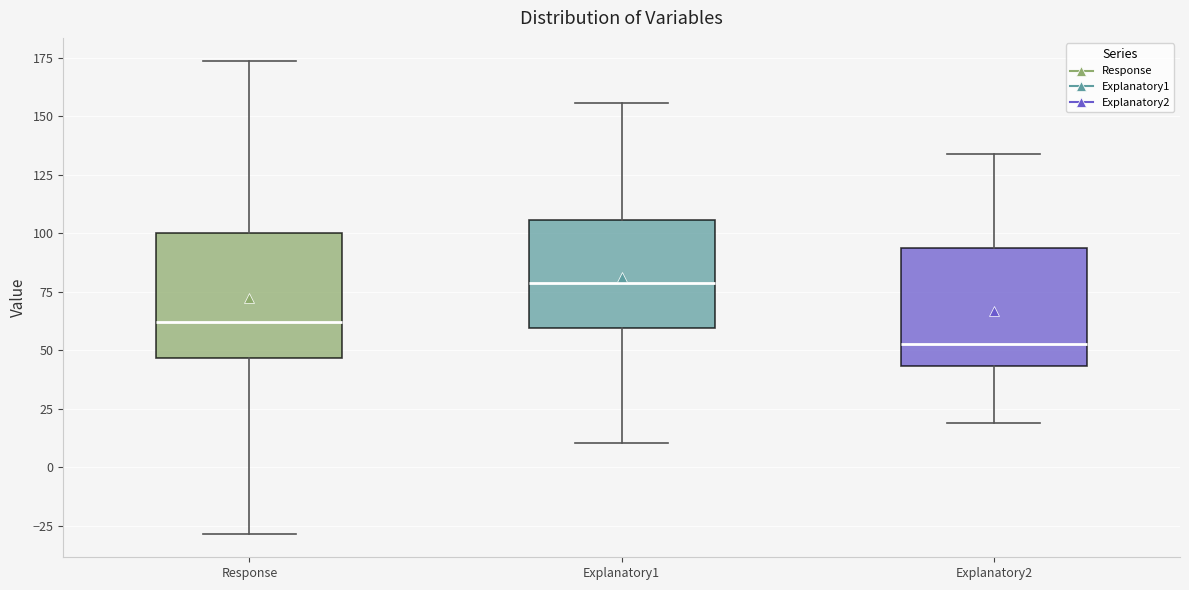

Where does the upper whisker of the box for Explanatory1 end on the y-axis? The values are not printed on the chart, so give them approximately, as read against the axis.

155